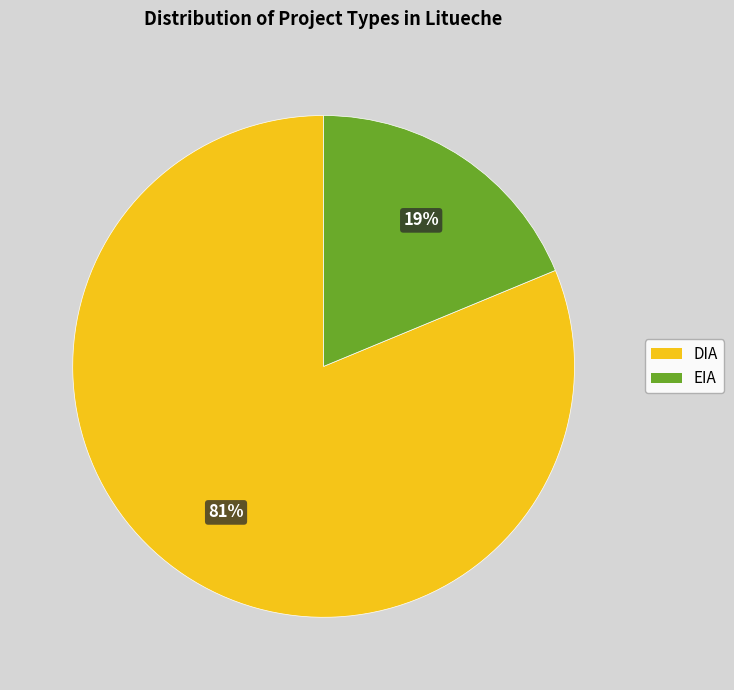

What percentage is the DIA slice, to the nearest percent?

81%